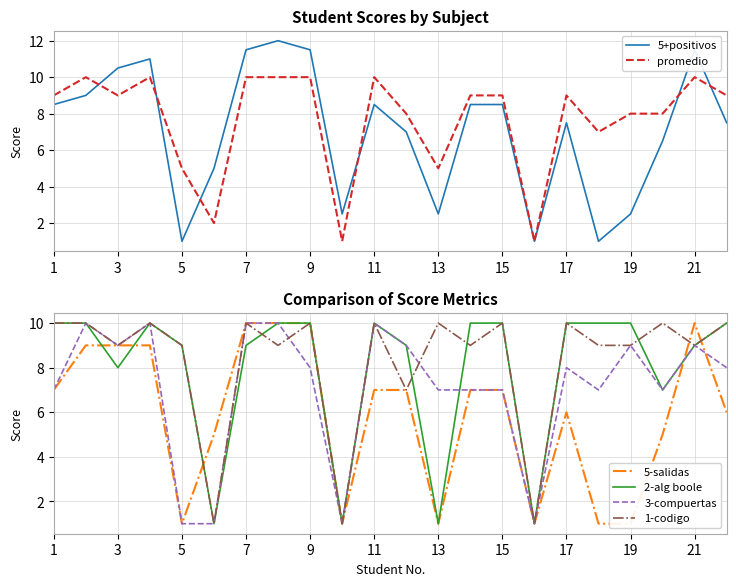

Is it true that 1-codigo equals 9 at 21?

True